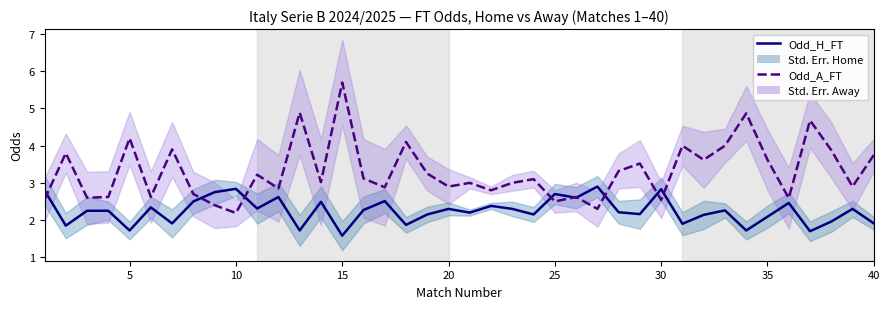

How many series are shown in this chart?

2